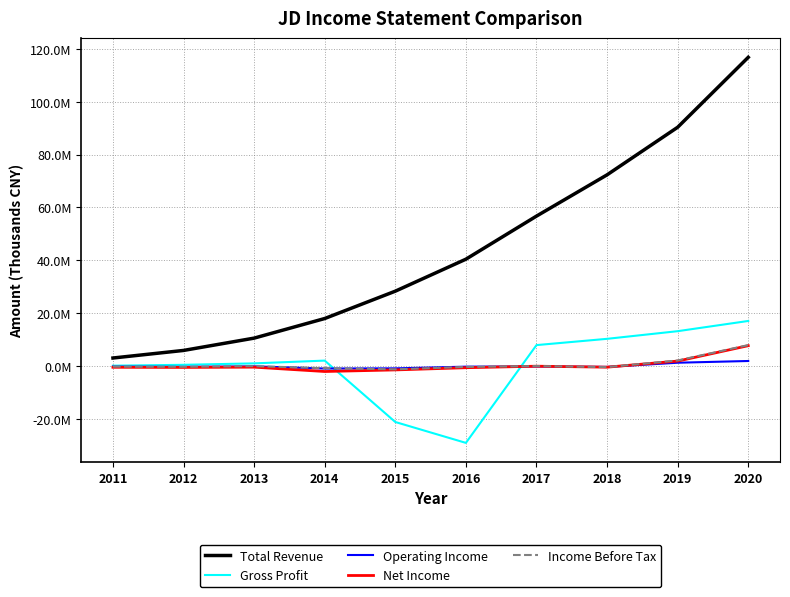

What are all the series names shown in the legend?

Total Revenue, Gross Profit, Operating Income, Net Income, Income Before Tax